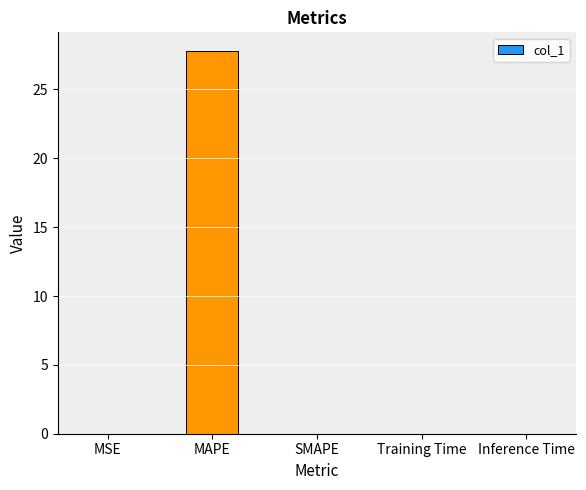

True or false: the data shows 5.8 at MAPE.

False